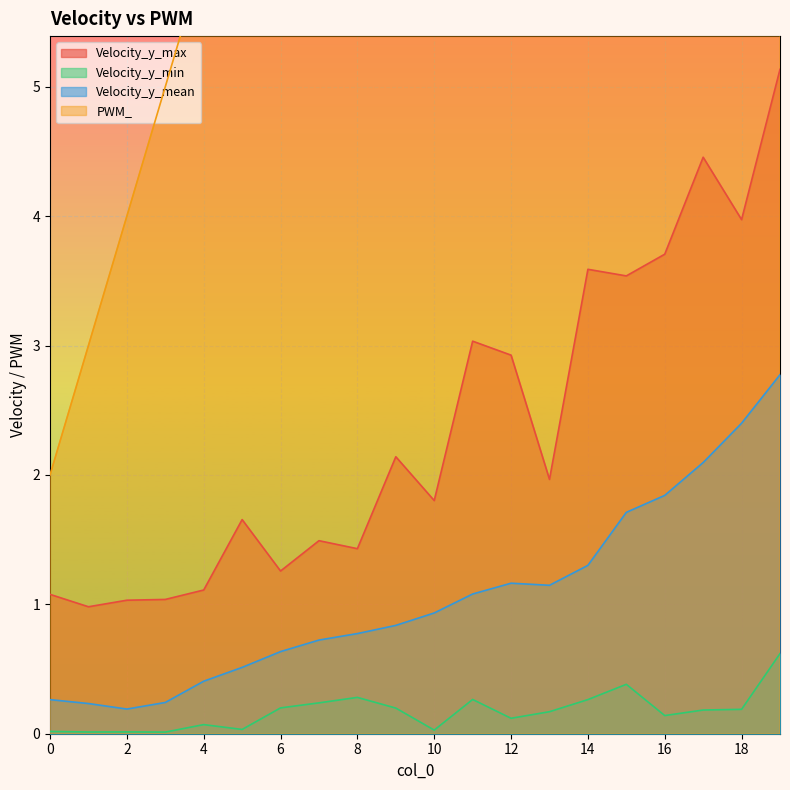

At which category is the sum across all series the highest?

19